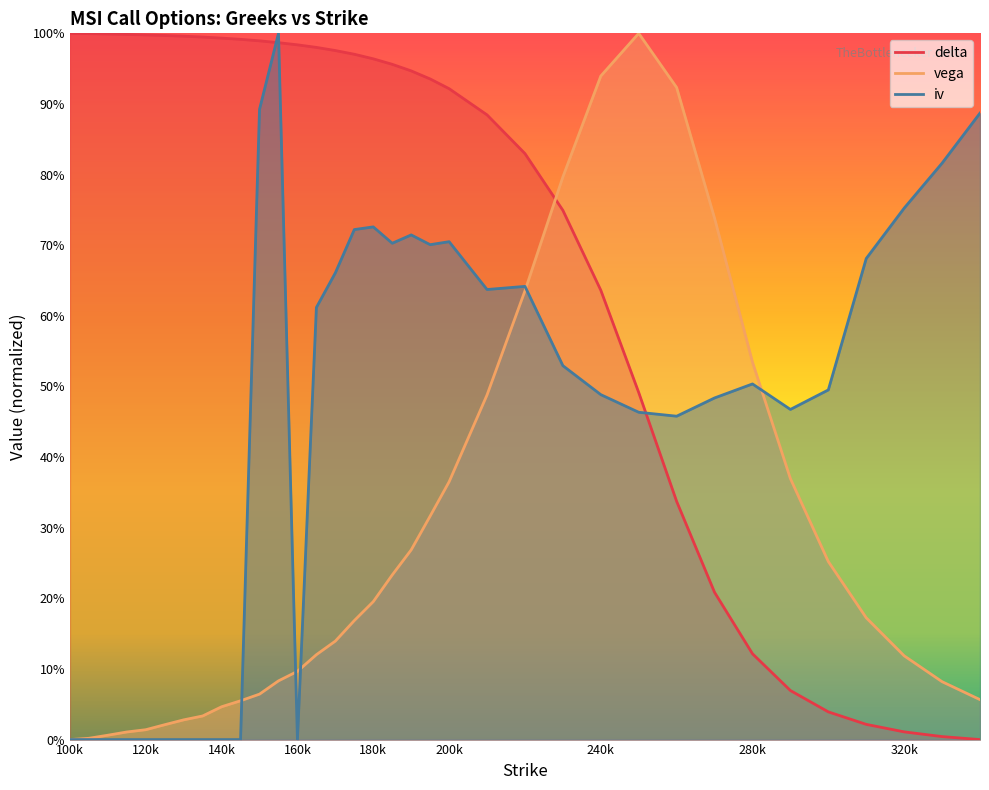

What is the sum of the vega values at 150 and 280?

0.6